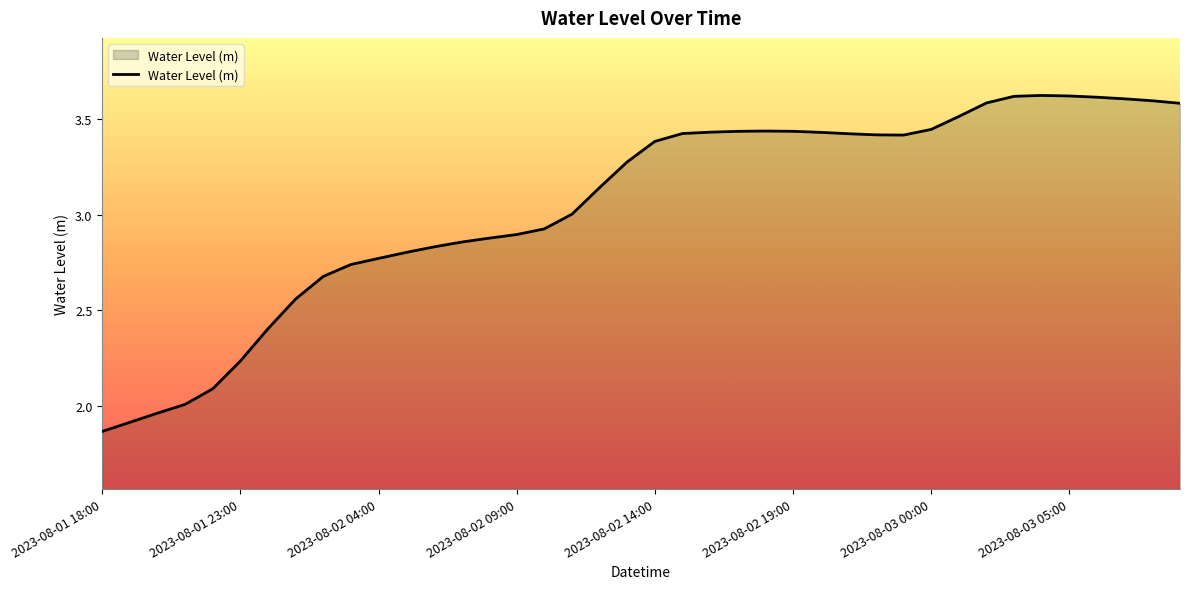

What is the maximum value shown in the chart?

3.6